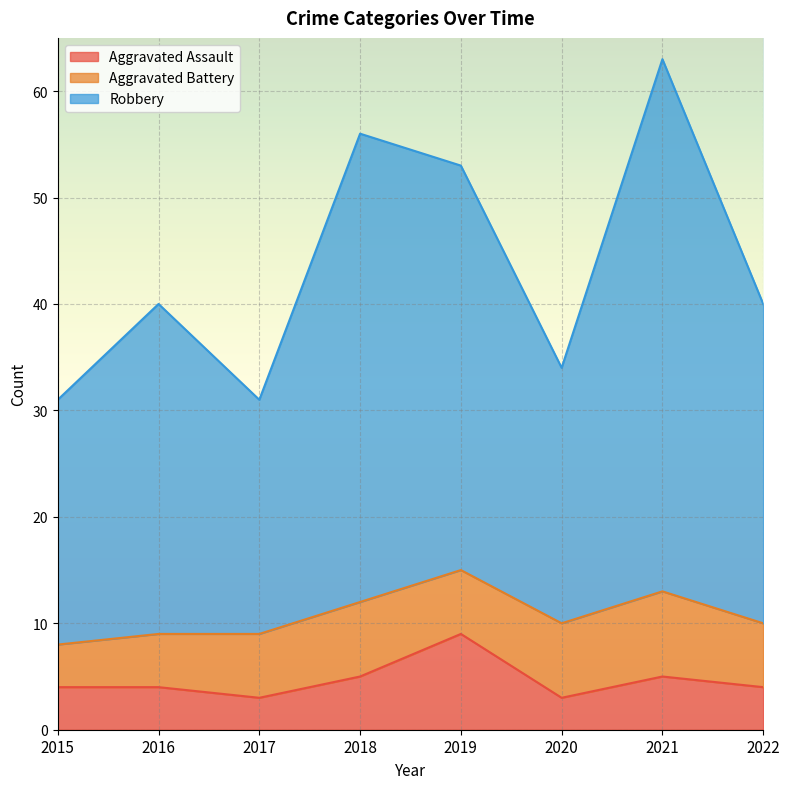

At which category is the sum across all series the highest?

2021